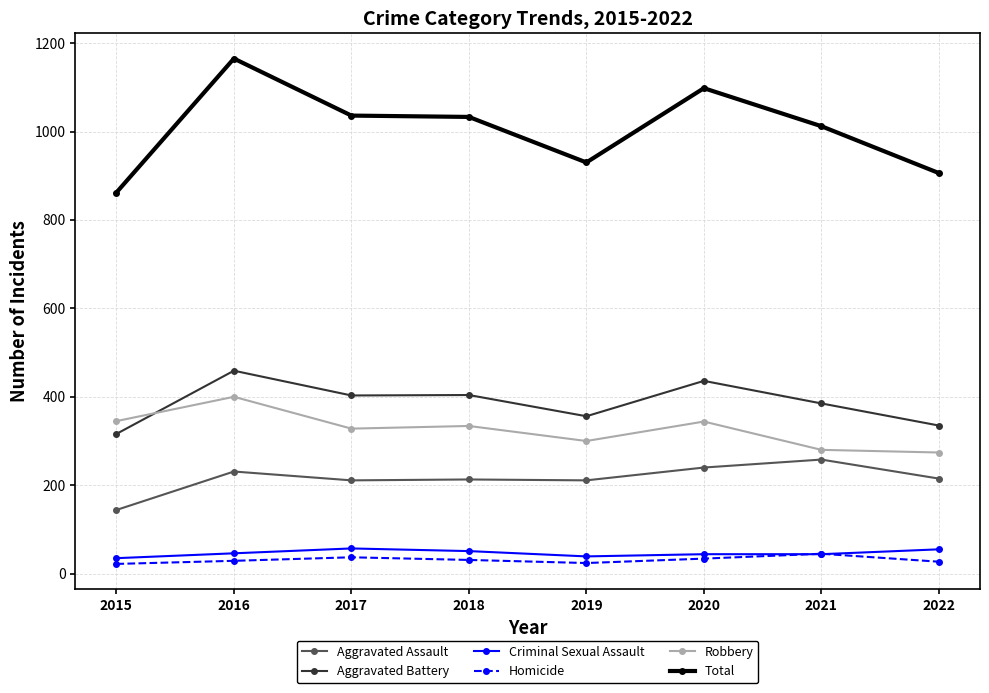

At which category is the sum across all series the highest?

2016